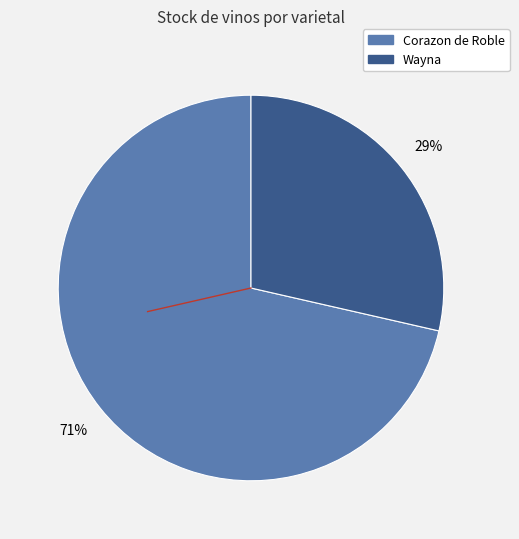

To the nearest percent, what percentage of the pie is Wayna?

29%